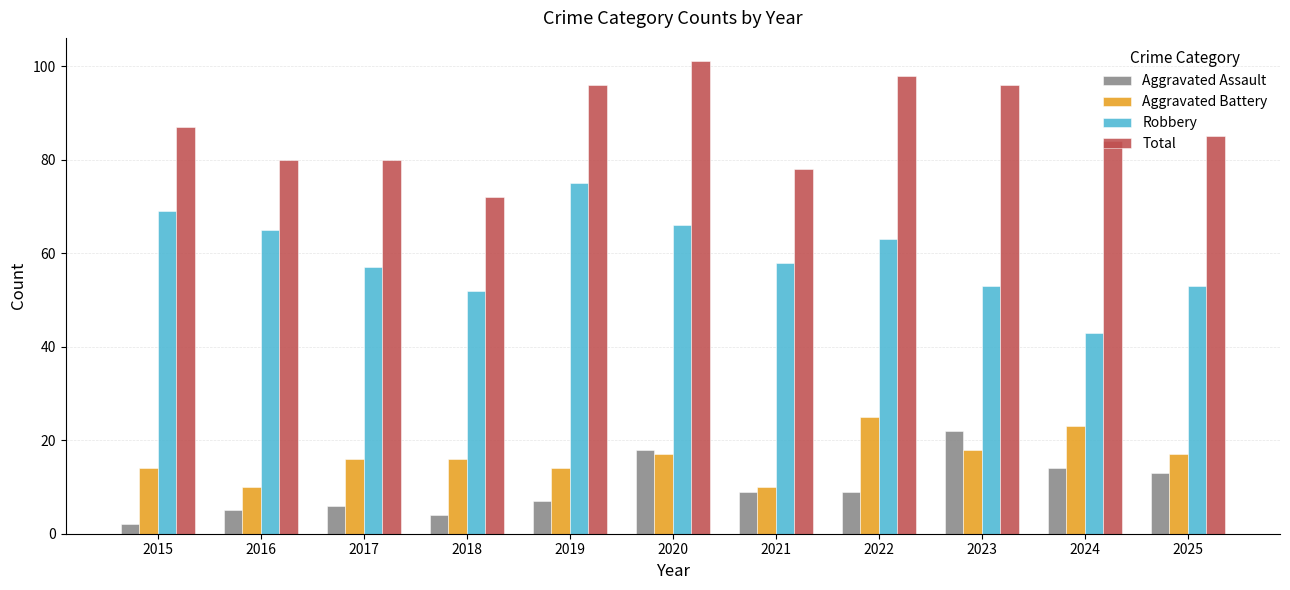

The value of Robbery at 2023 is 53. True or false?

True